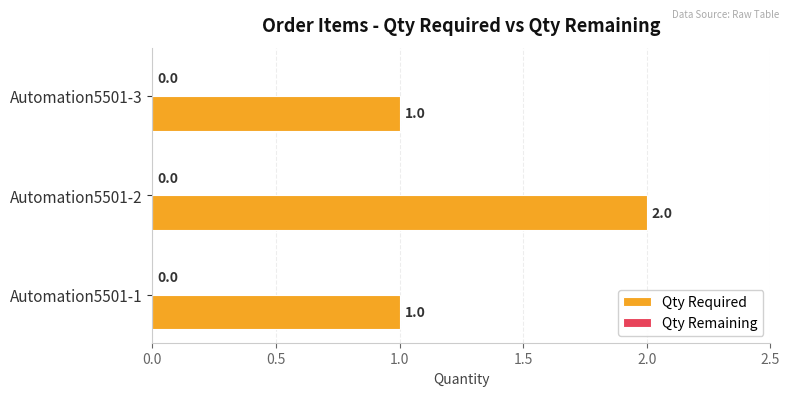

Which label corresponds to the largest value in the chart?

Automation5501-2